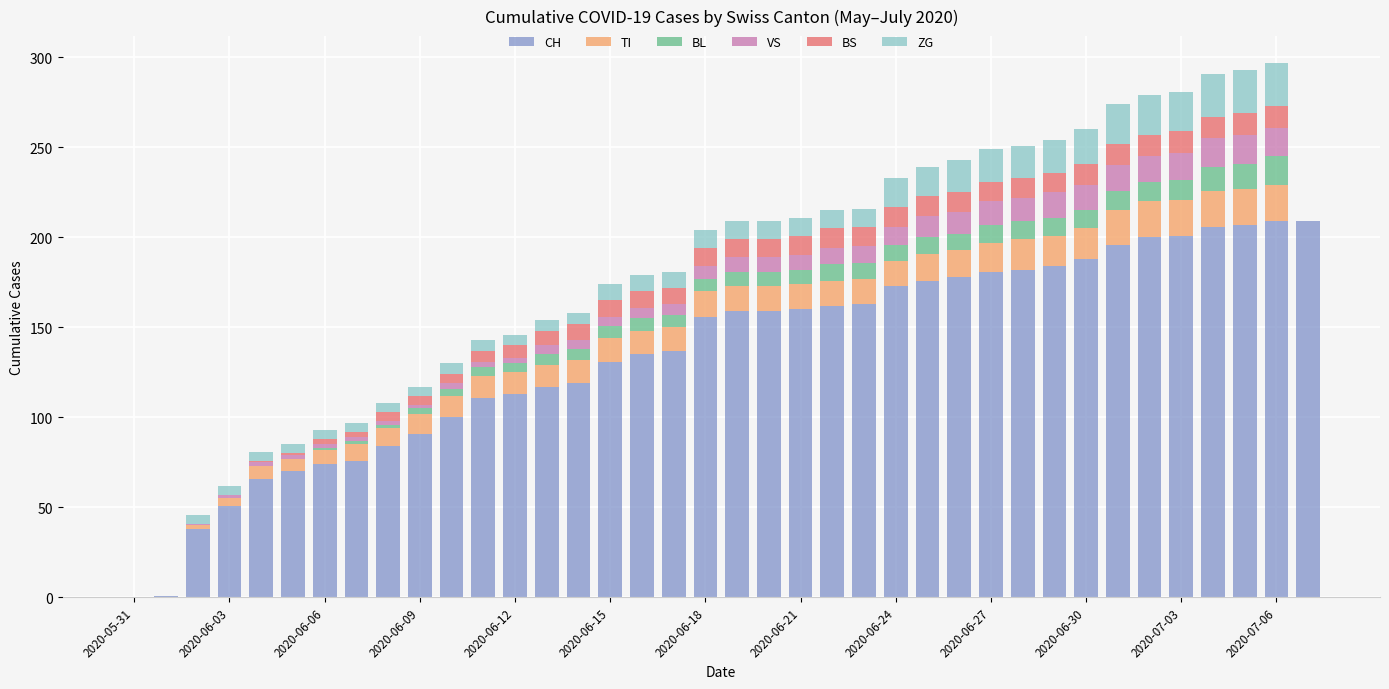

What is the maximum value for CH?

209